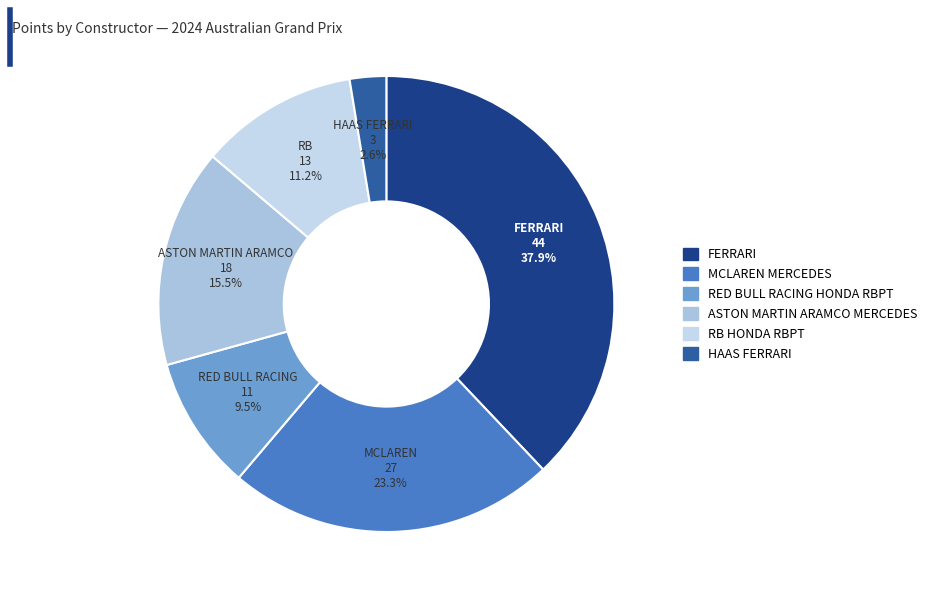

To the nearest percent, what is the difference between the largest and smallest slice percentages?

35%